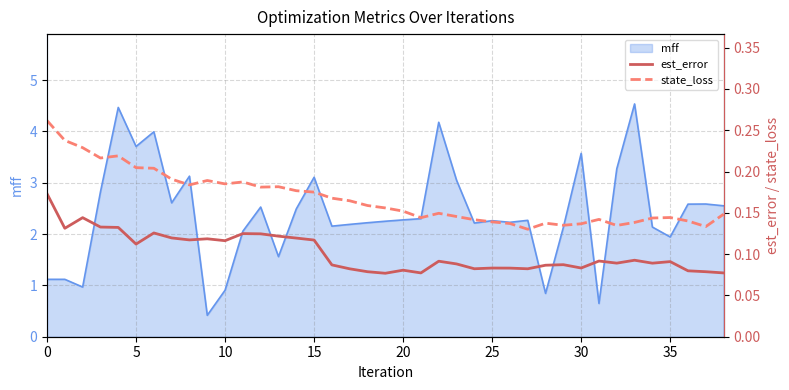

What is the highest value of the state_loss series?

0.3